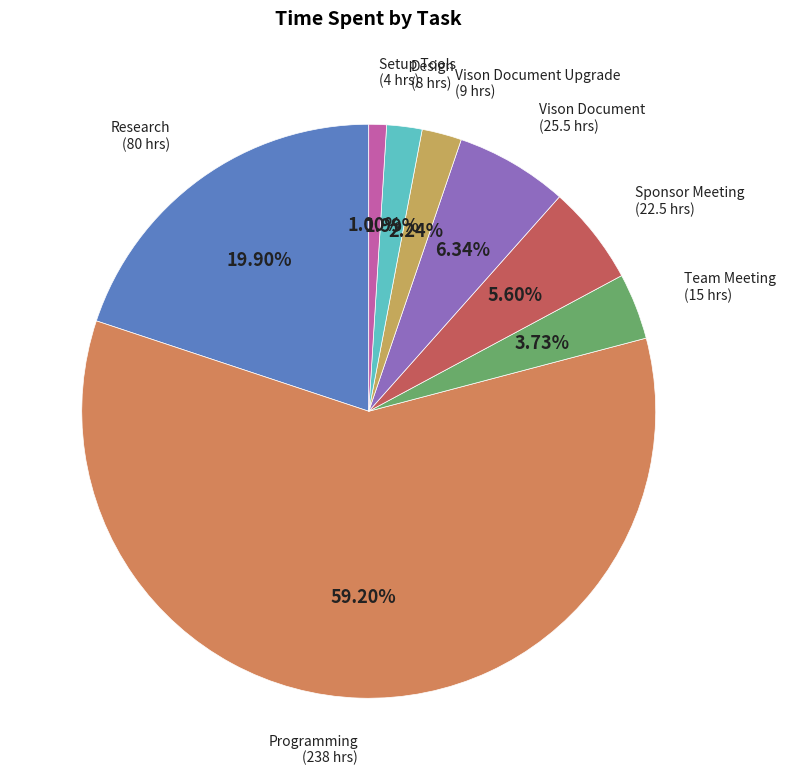

Count the number of slices in the pie.

8